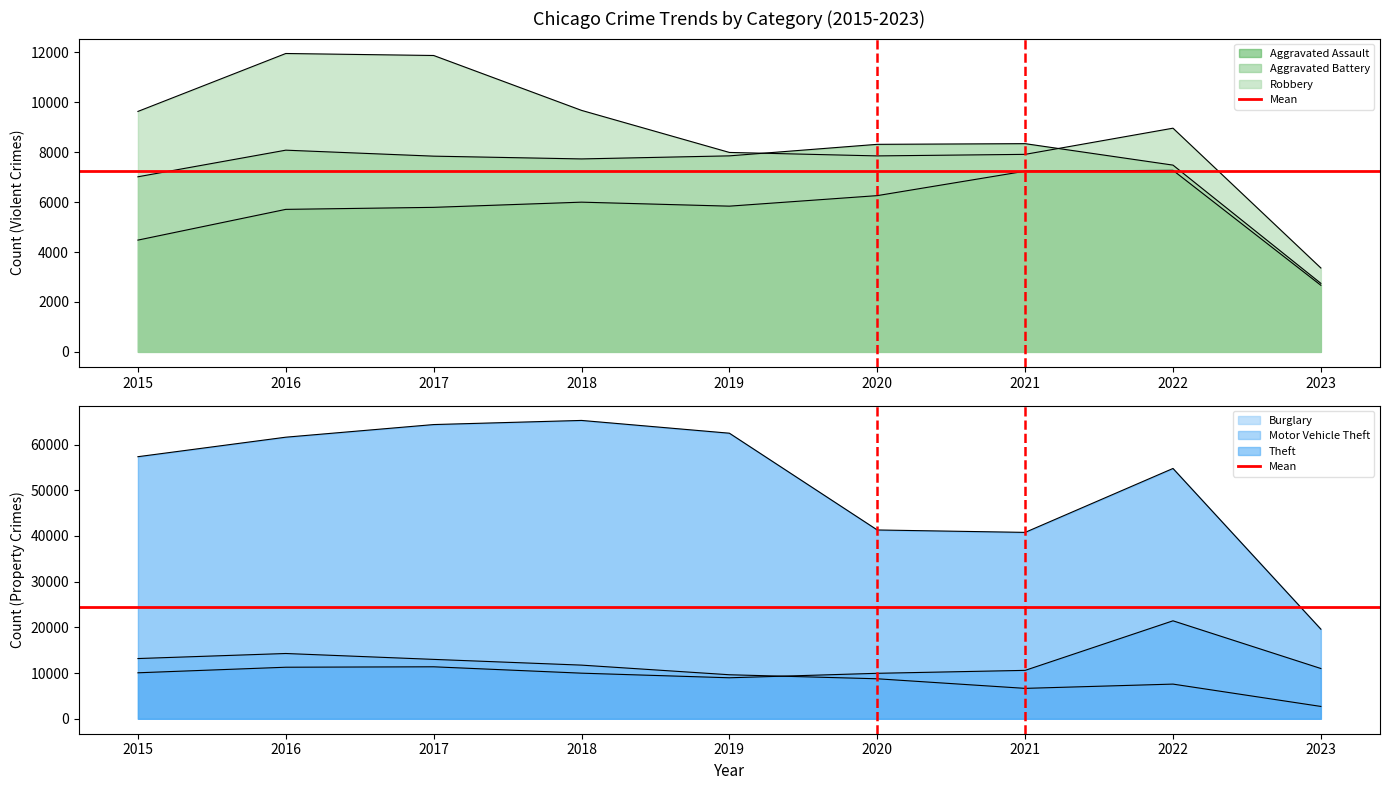

Which series has the widest spread of values?

Theft